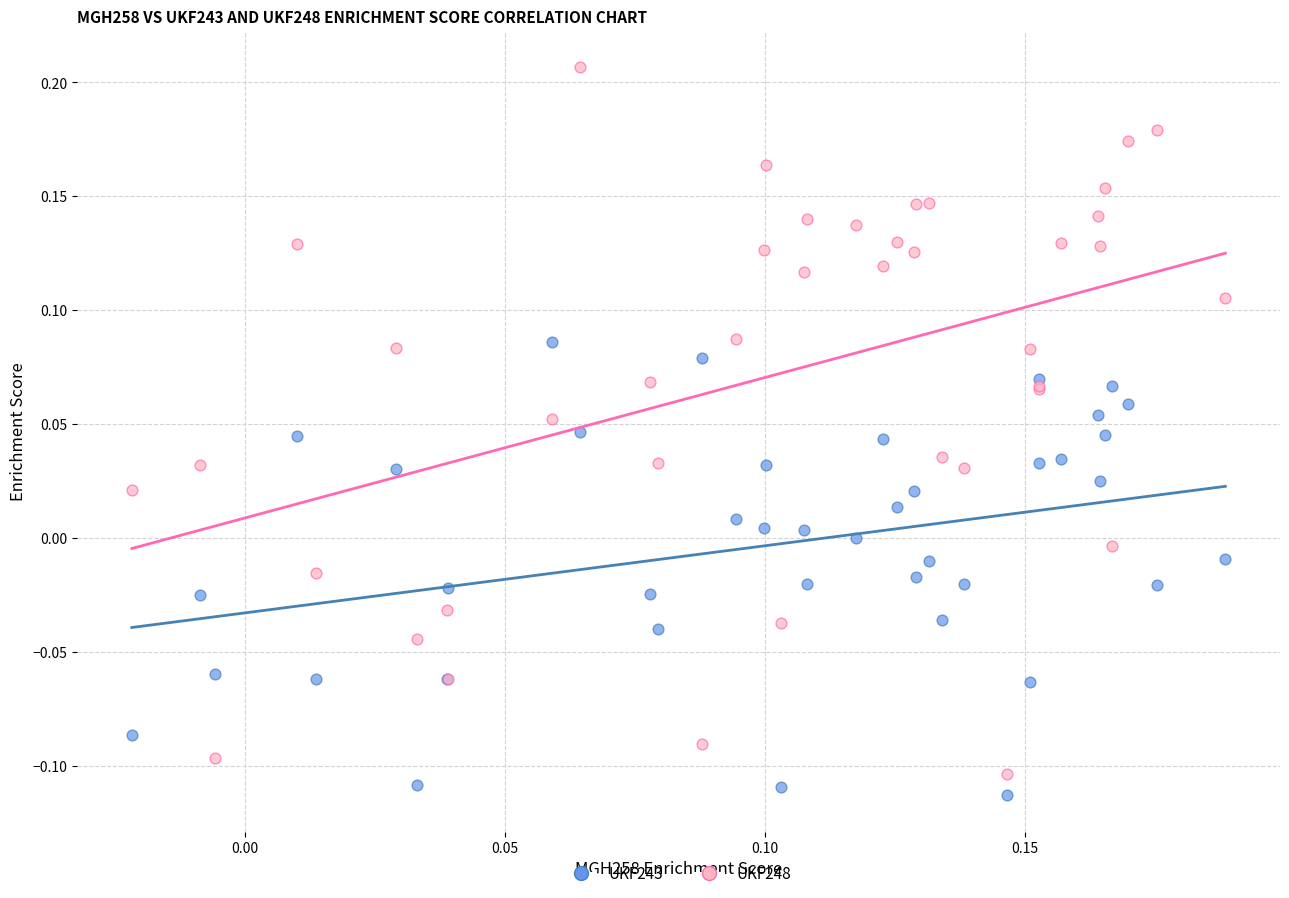

What are all the series names shown in the legend?

UKF243, UKF248